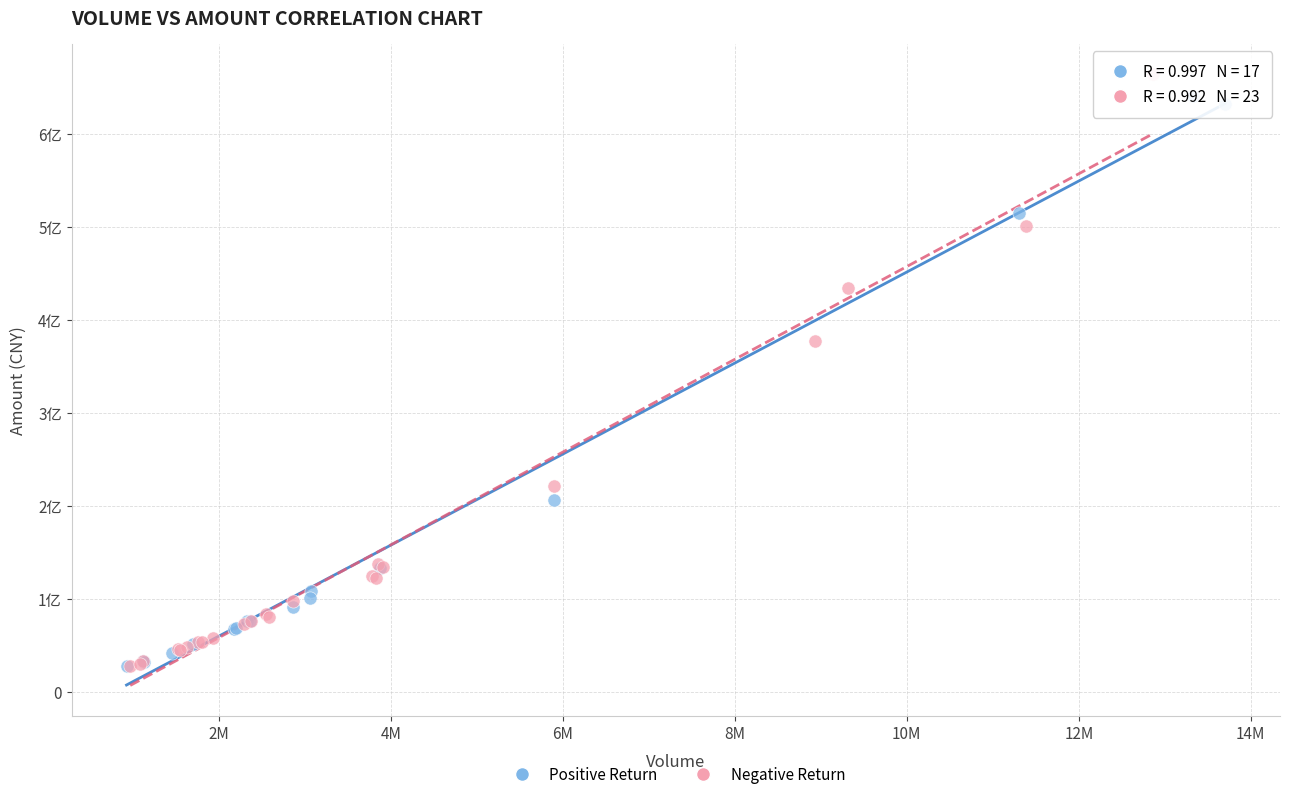

Which series has the widest spread of Y values?

Negative Return